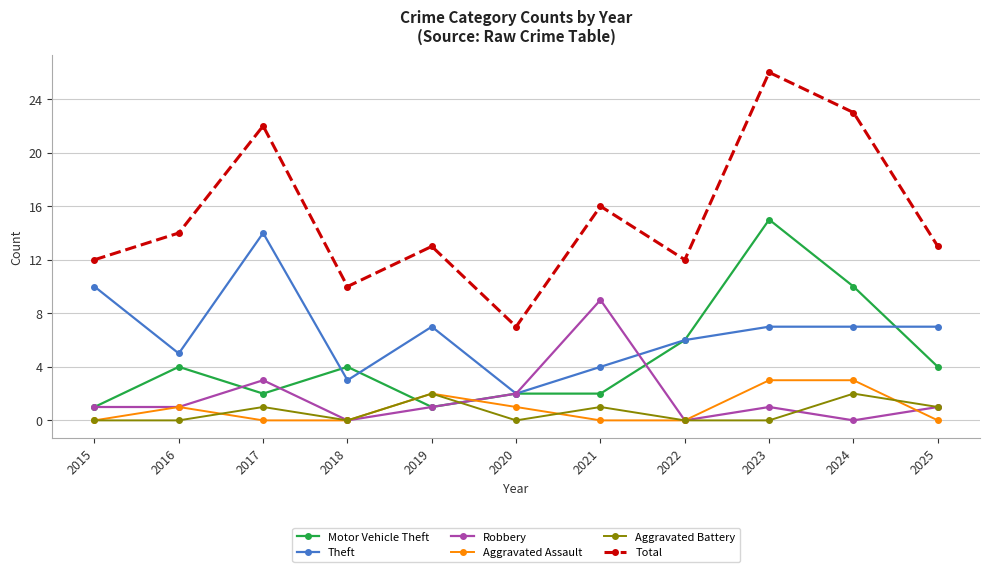

Does the chart have visible grid lines?

Yes